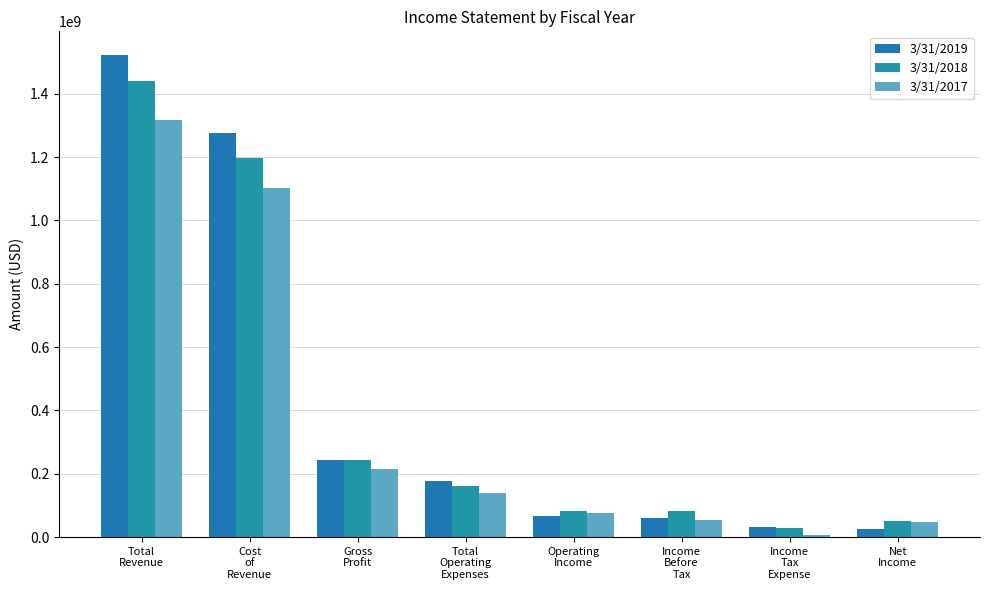

At which category does the chart reach its peak across all series?

Total
Revenue